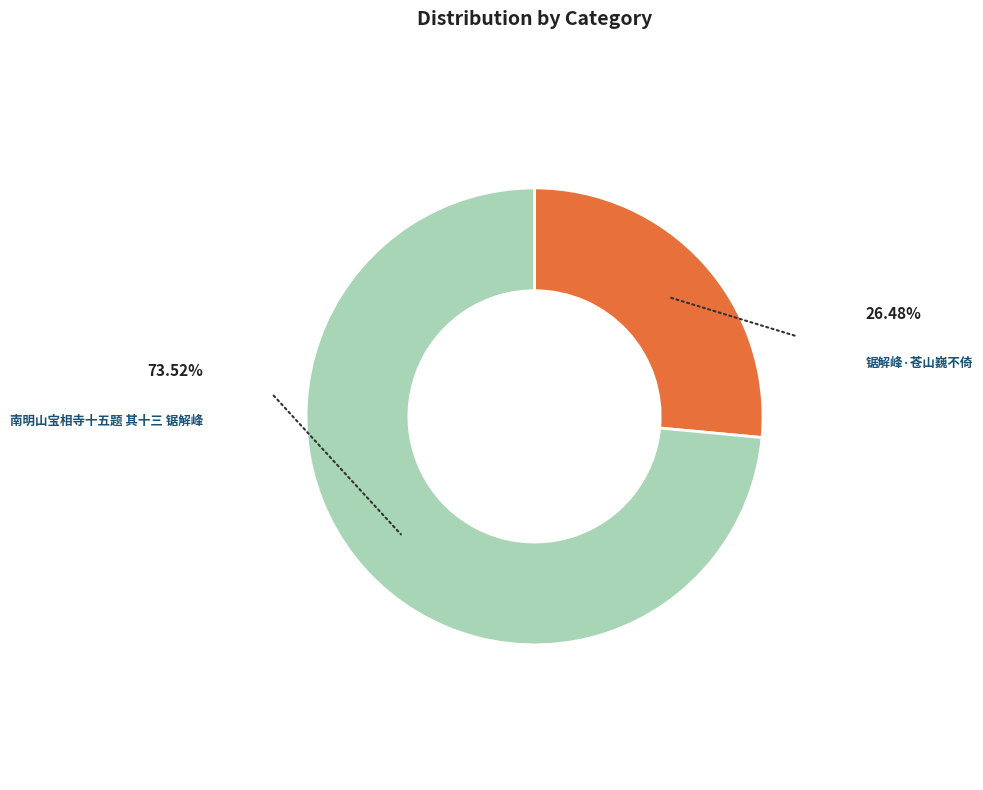

Does 南明山宝相寺十五题 其十三 锯解峰 represent more than half of the total?

Yes